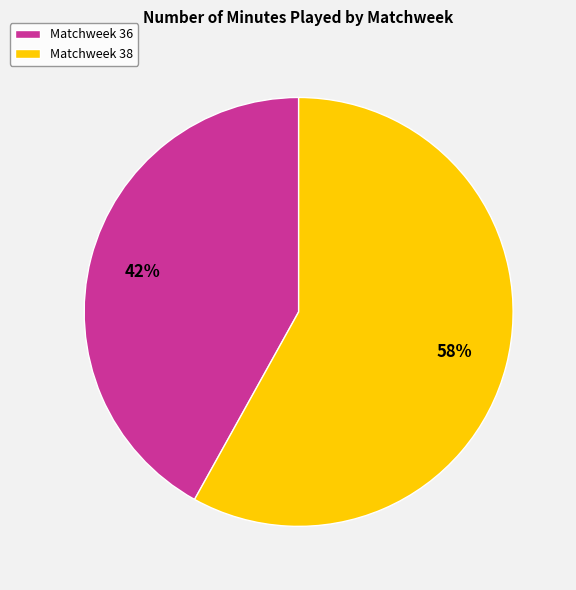

How many slices are in this pie chart?

2